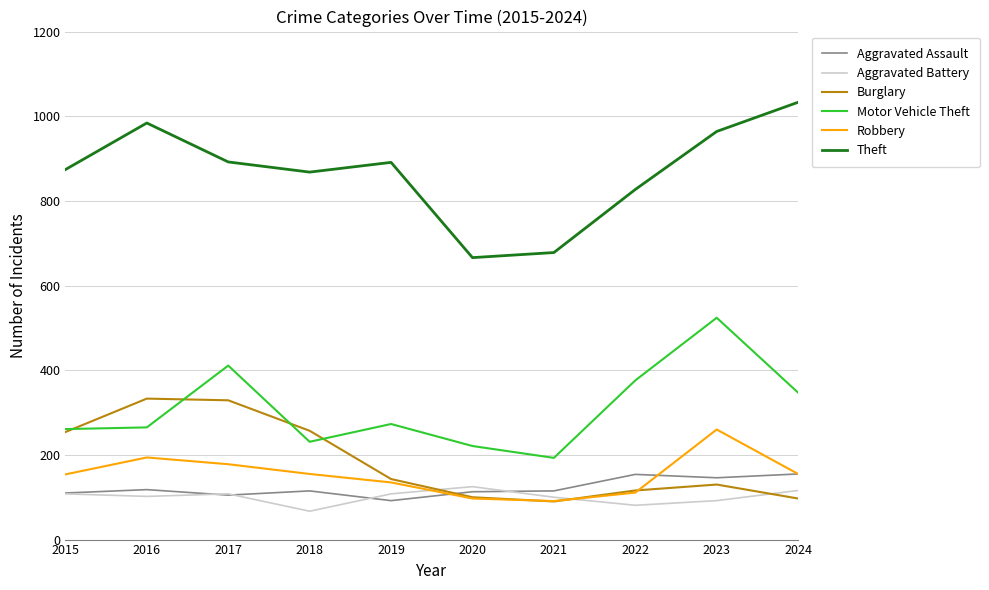

Is the value of Aggravated Battery at 2019 greater than the value of Theft at 2023?

No